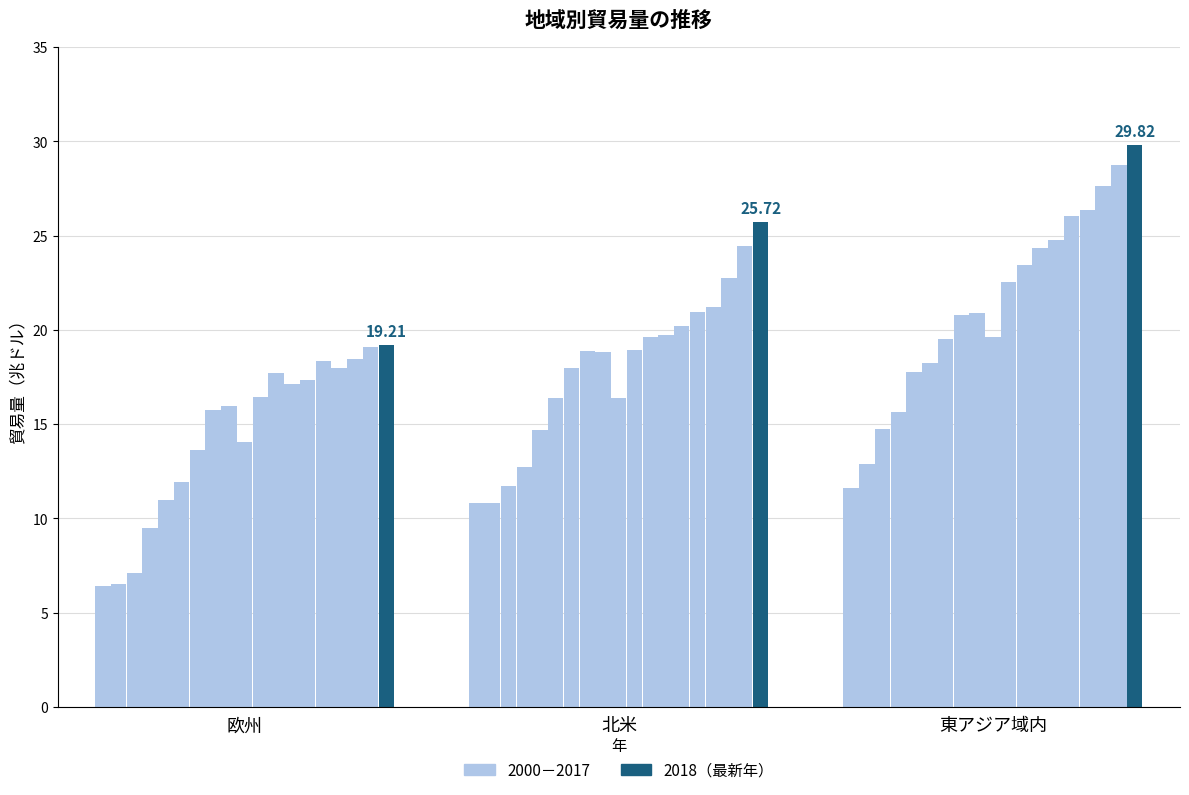

Reading left to right, list all the values displayed in this chart.

欧州: 2000=6.4	2001=6.5	2002=7.1	2003=9.5	2004=11.0	2005=11.9	2006=13.6	2007=15.8	2008=16.0	2009=14.0	2010=16.4	2011=17.7	2012=17.1	2013=17.3	2014=18.4	2015=18.0	2016=18.4	2017=19.1	2018=19.2
北米: 2000=10.8	2001=10.8	2002=11.7	2003=12.7	2004=14.7	2005=16.4	2006=18.0	2007=18.9	2008=18.8	2009=16.4	2010=18.9	2011=19.6	2012=19.8	2013=20.2	2014=20.9	2015=21.2	2016=22.8	2017=24.4	2018=25.7
東アジア域内: 2000=11.6	2001=12.9	2002=14.8	2003=15.6	2004=17.8	2005=18.2	2006=19.5	2007=20.8	2008=20.9	2009=19.6	2010=22.6	2011=23.4	2012=24.4	2013=24.8	2014=26.1	2015=26.4	2016=27.6	2017=28.8	2018=29.8